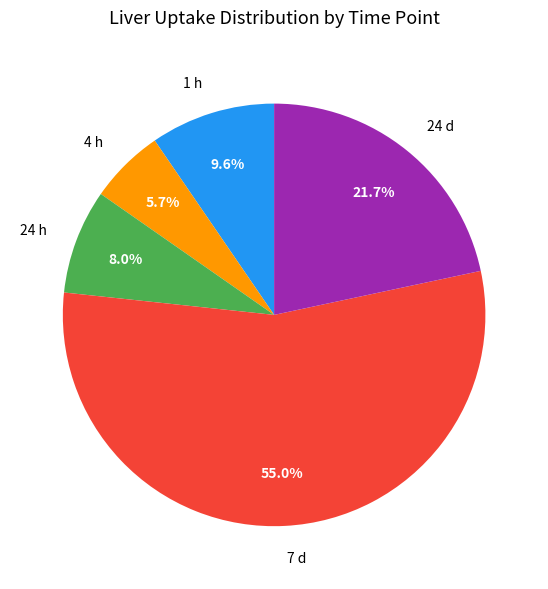

What is the largest slice in the pie chart?

7 d